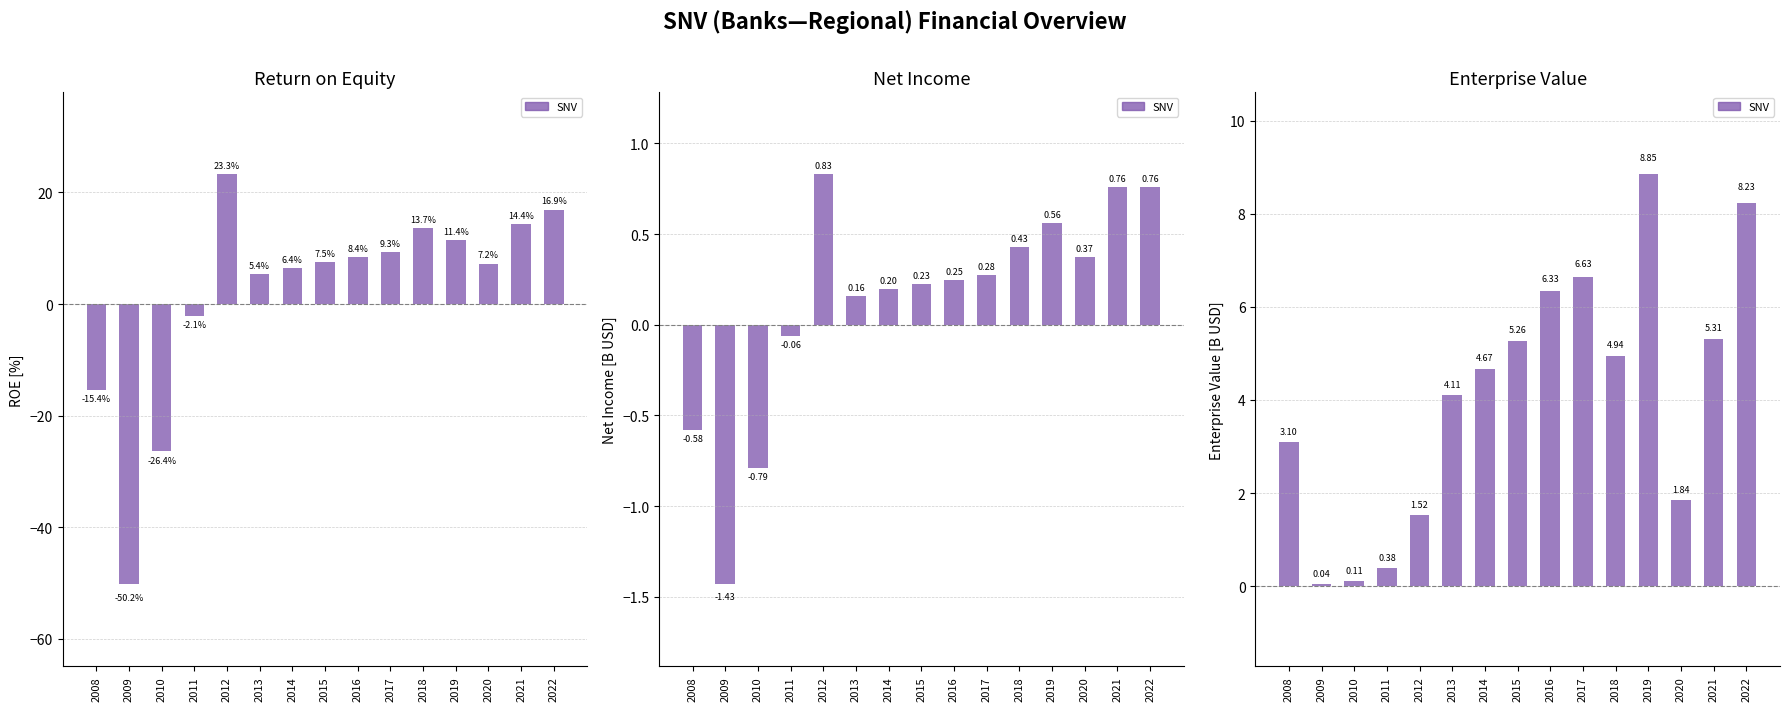

At which label does Net Income reach its minimum?

2009